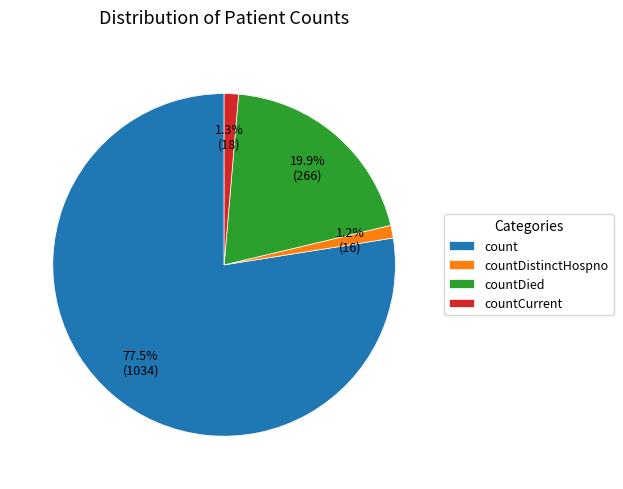

Which has a higher value, countDistinctHospno or countDied?

countDied